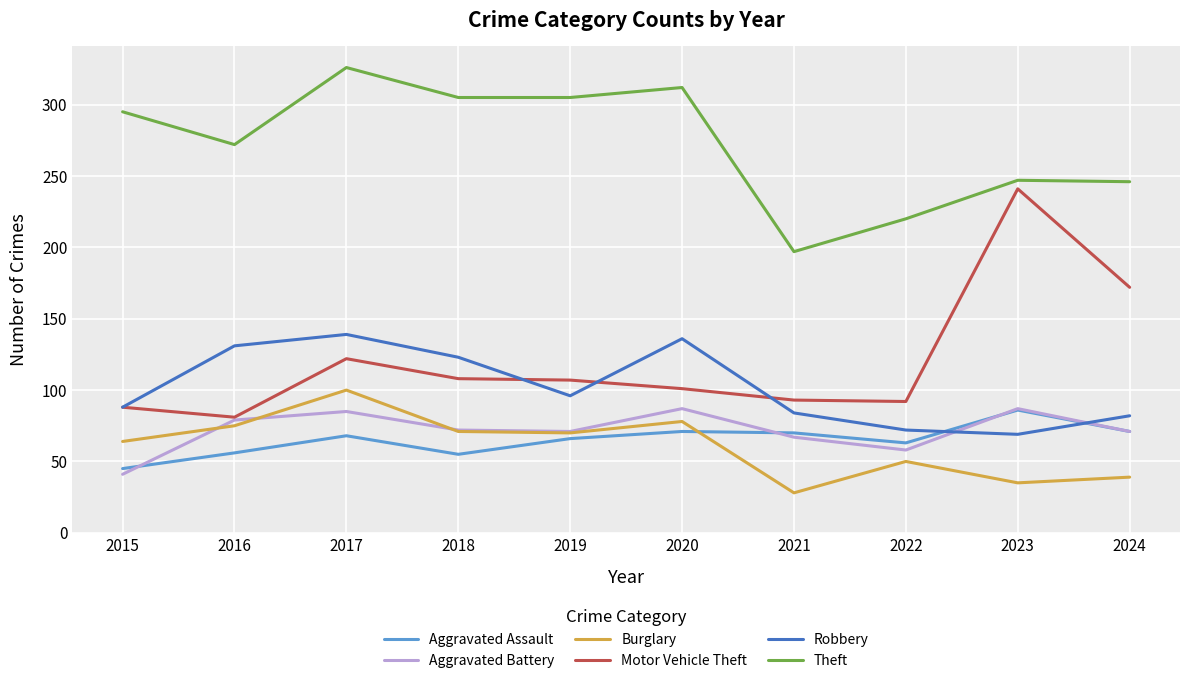

The Robbery series shows 82 at 2024. True or false?

True